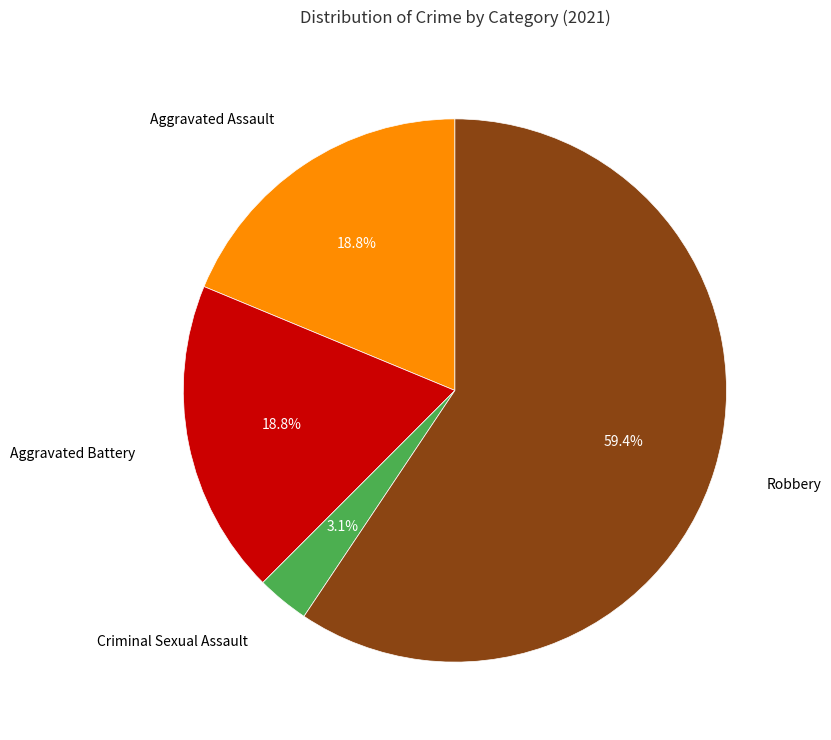

Does any single category account for the majority?

Yes